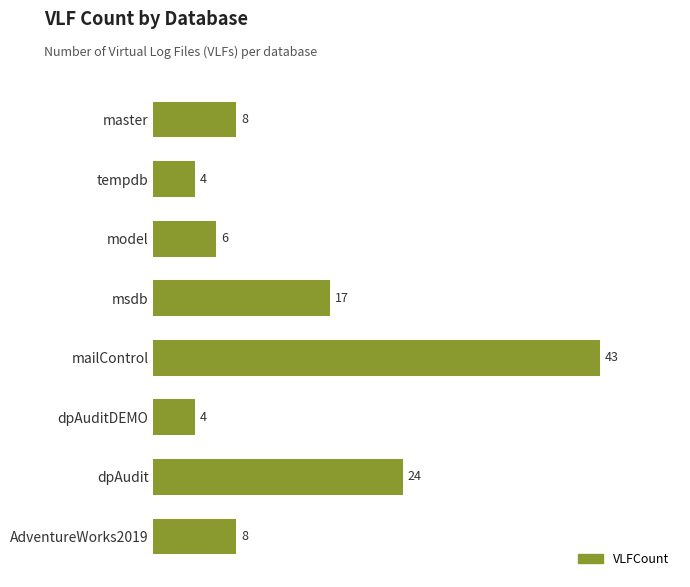

What is the change in value from dpAudit to dpAuditDEMO?

-20